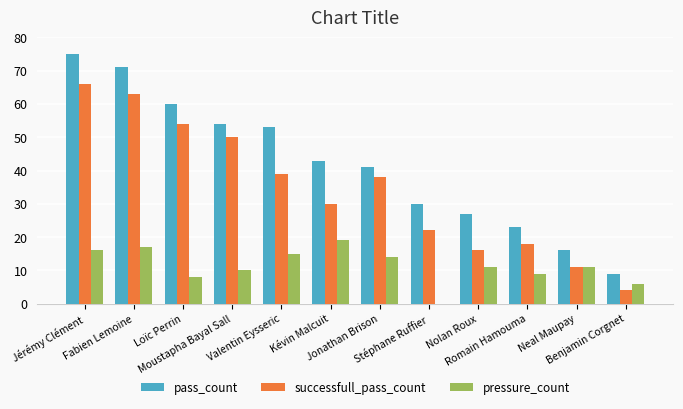

Which series has the largest total across all categories?

pass_count